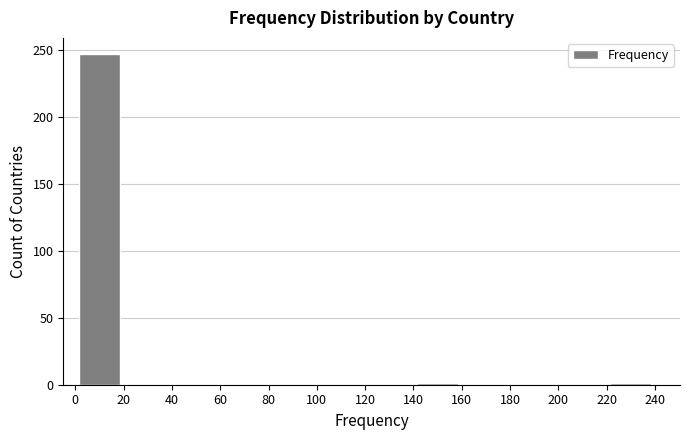

Which range on the x-axis has the tallest bar?

0 to 20